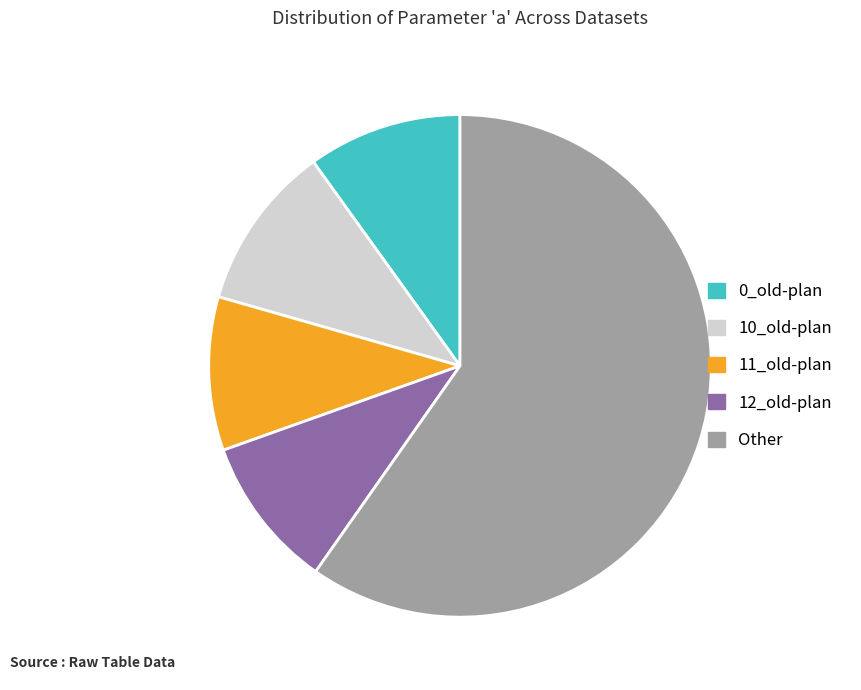

The Other slice represents 47% of the pie. True or false?

False